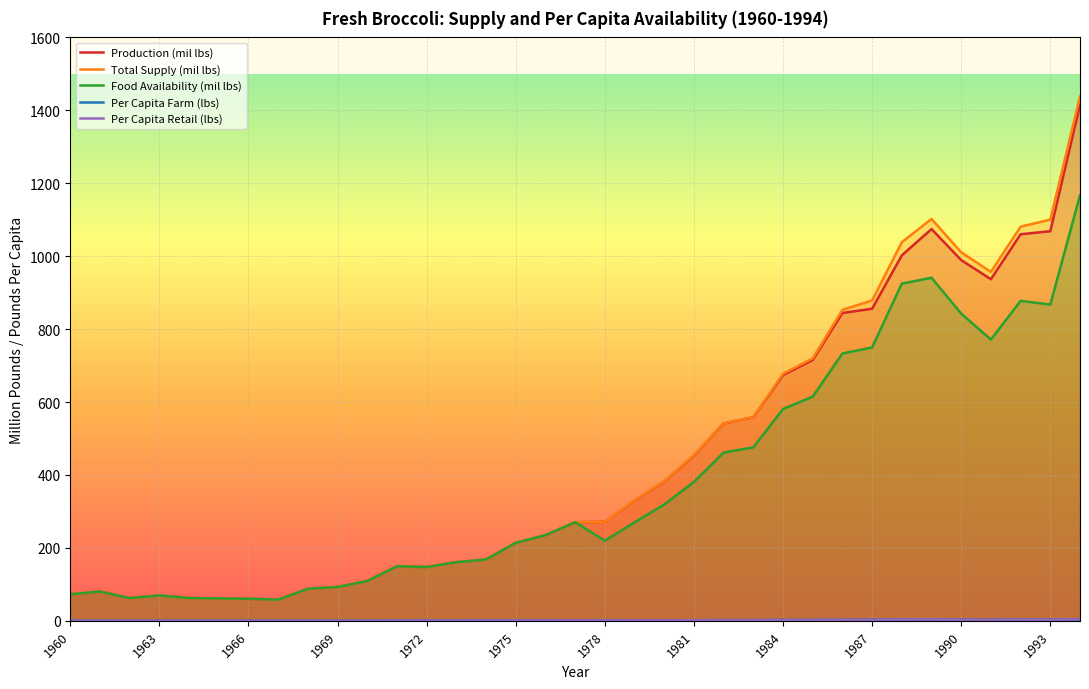

At 1990, list the series in order from smallest to largest.

Per Capita Retail (lbs), Per Capita Farm (lbs), Food Availability (mil lbs), Production (mil lbs), Total Supply (mil lbs)